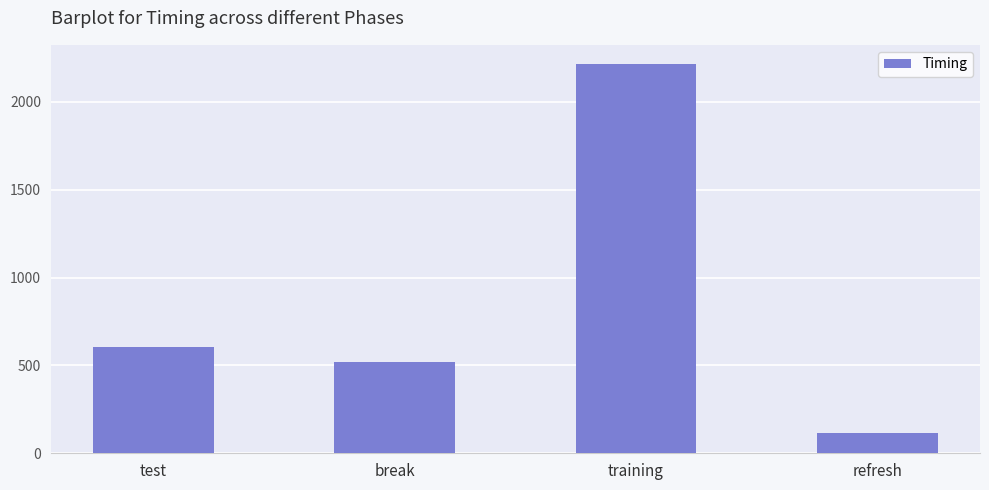

Is it true that the value at training is 3584.1?

False